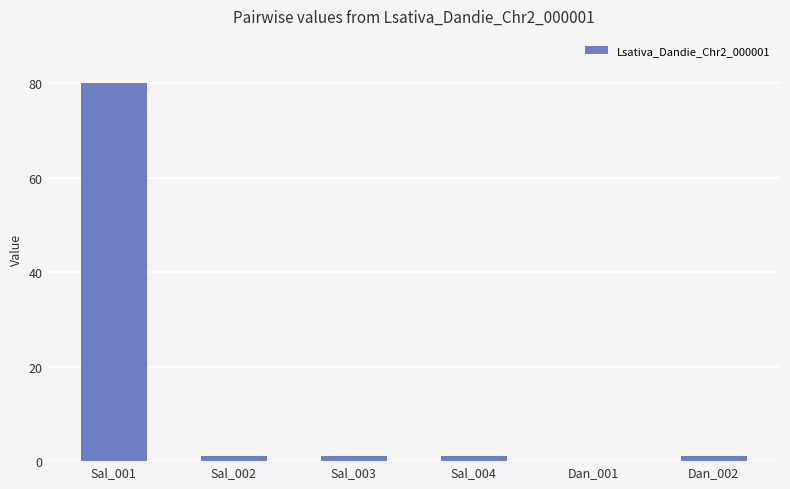

What is the maximum value shown in the chart?

80